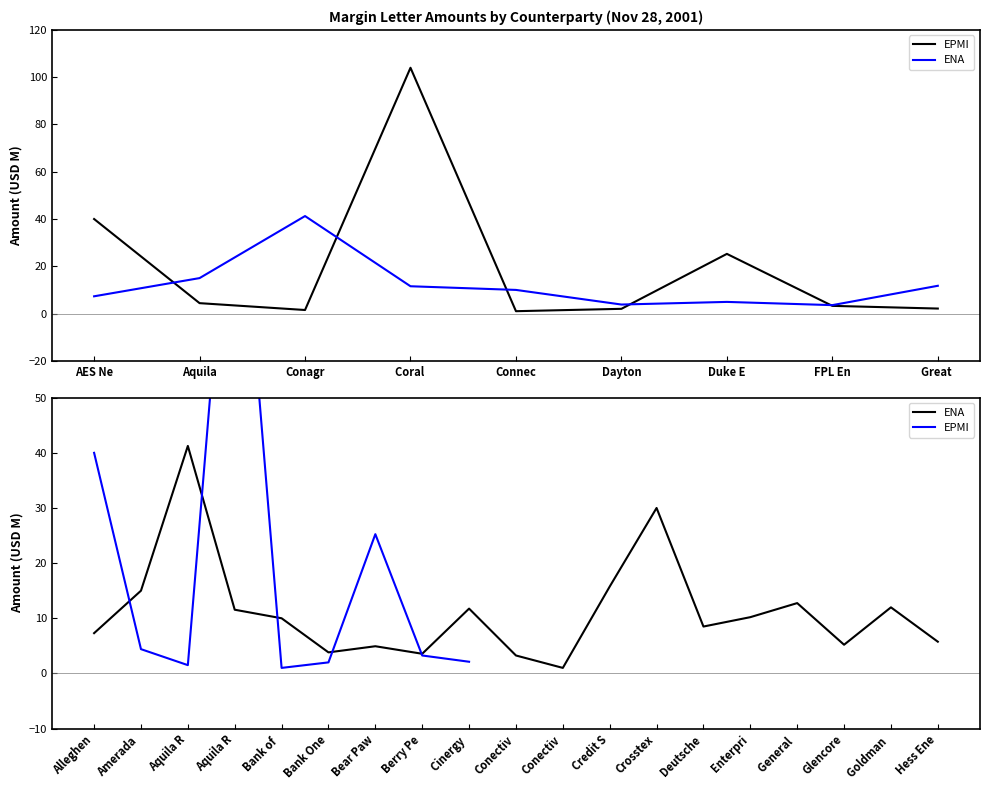

List the series in order of their peak value, lowest first.

ENA, EPMI